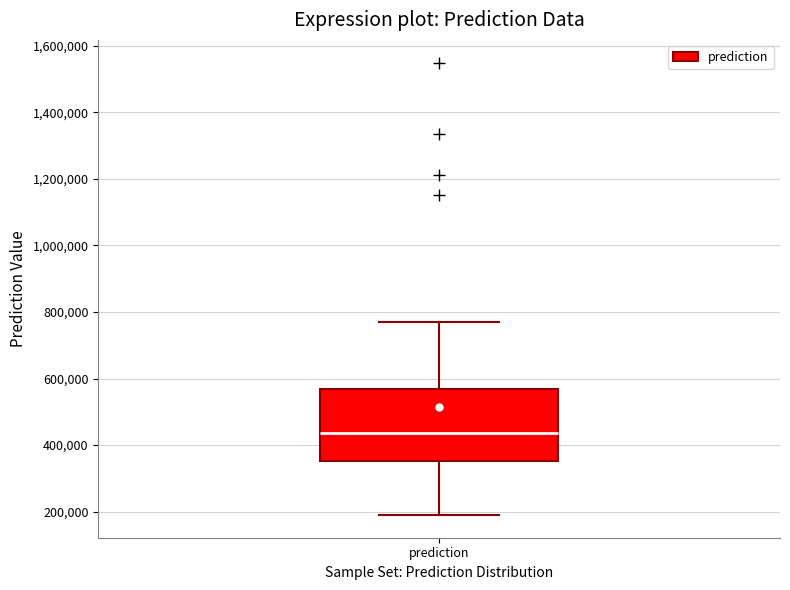

Transcribe this box plot: give where the median line is, the range the box spans, and where the two whiskers end, as read against the y-axis. The values are not printed on the chart, so give them approximately, as read against the axis.

median 440000, box 360000 to 560000, whiskers 180000 to 780000